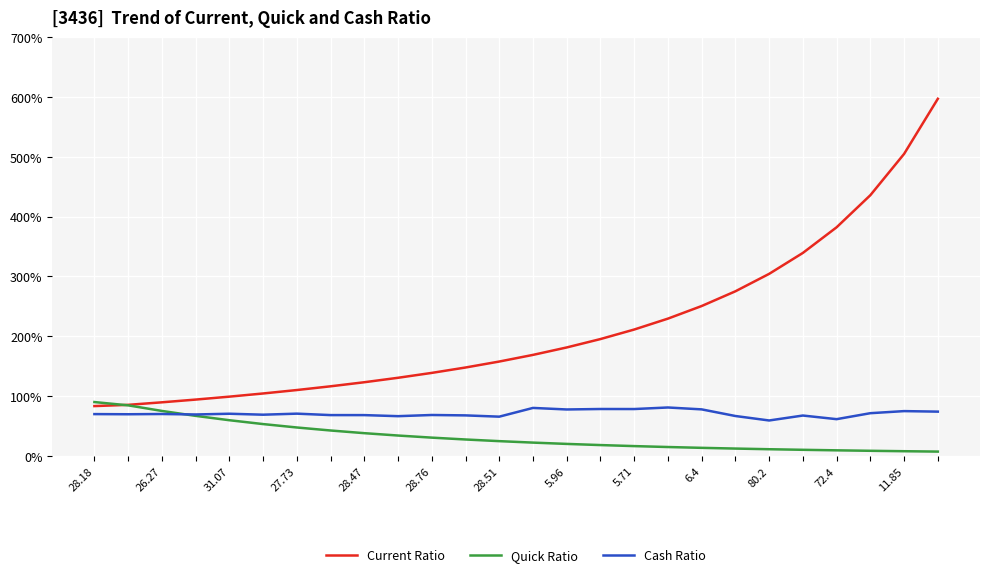

At which label does Cash Ratio reach its peak?

17